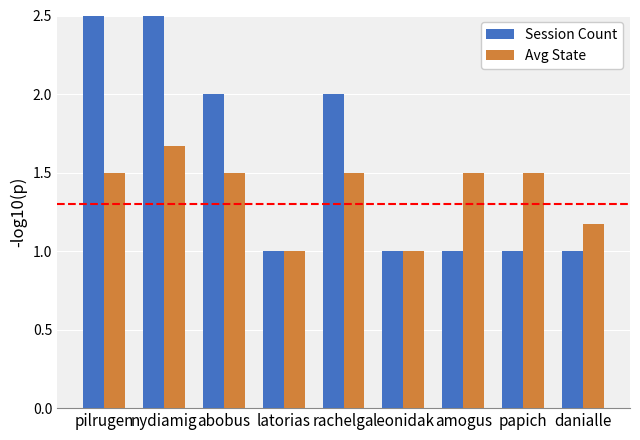

What is the smallest value displayed?

1.0